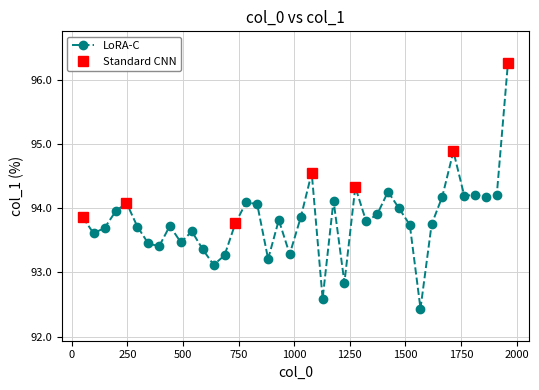

How many points are lower than both their immediate neighbors (excluding endpoints)?

12